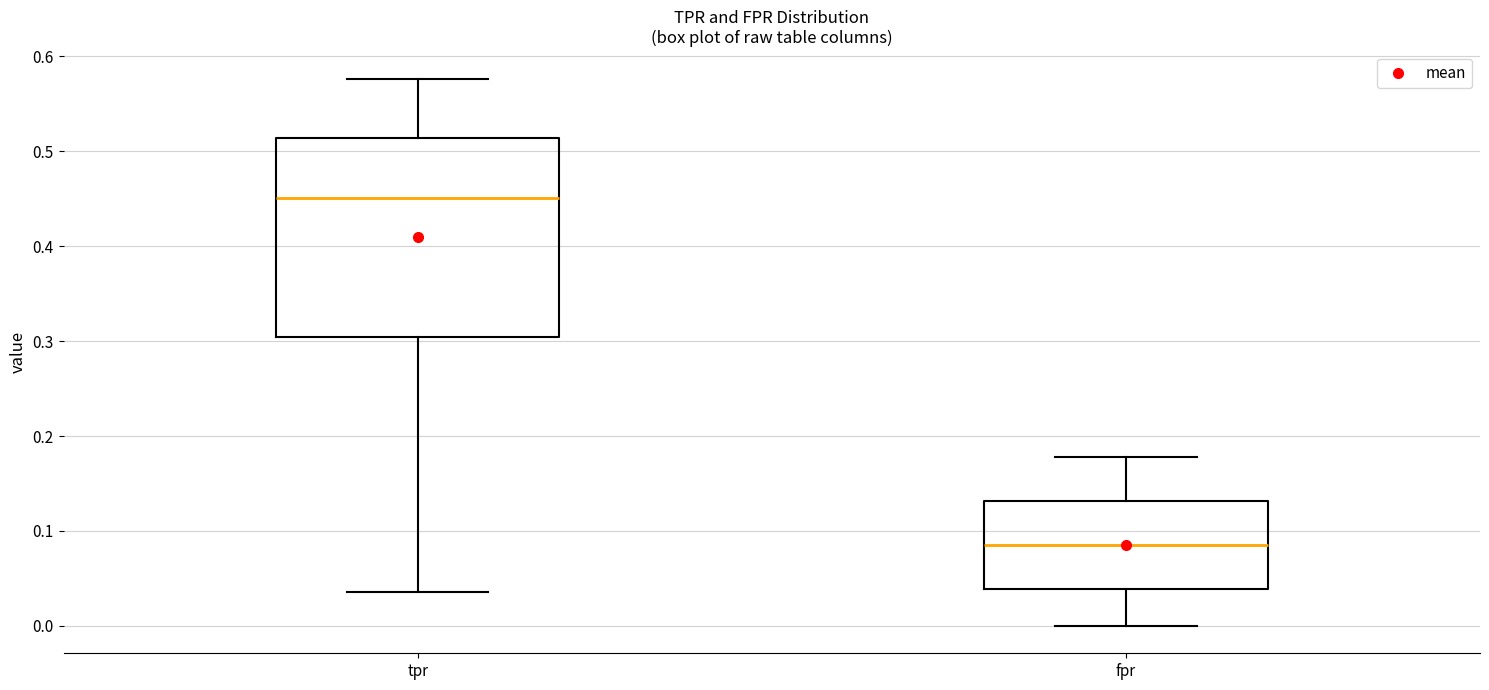

Which box's median line is the highest?

tpr